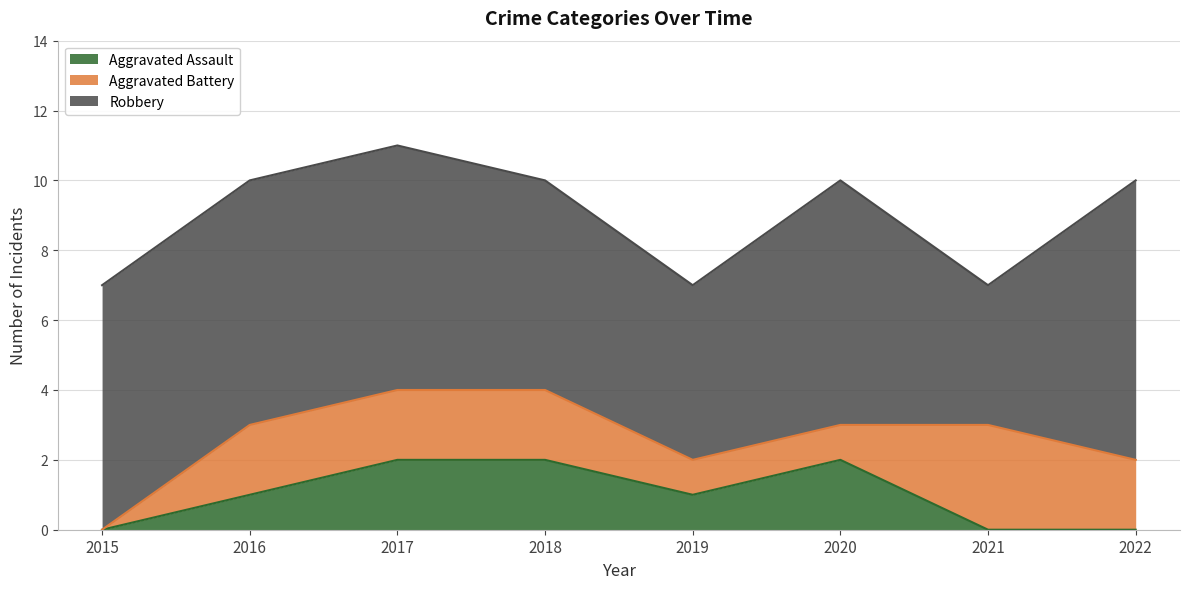

Is the value of Aggravated Assault at 2016 greater than the value of Robbery at 2022?

No